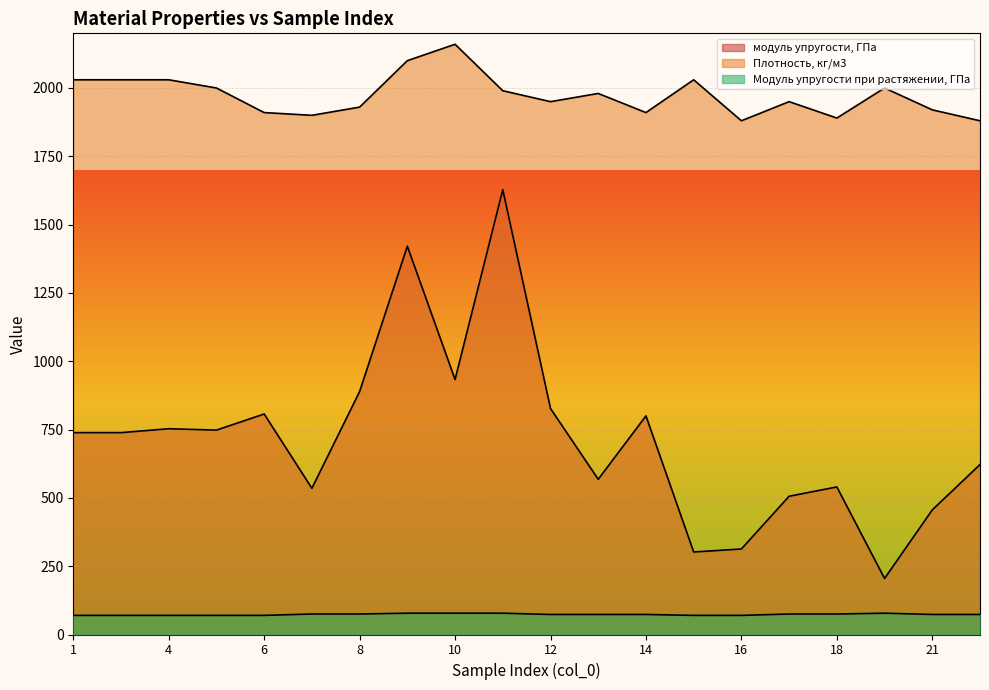

What is the average value of the модуль упругости, ГПа series?

716.5